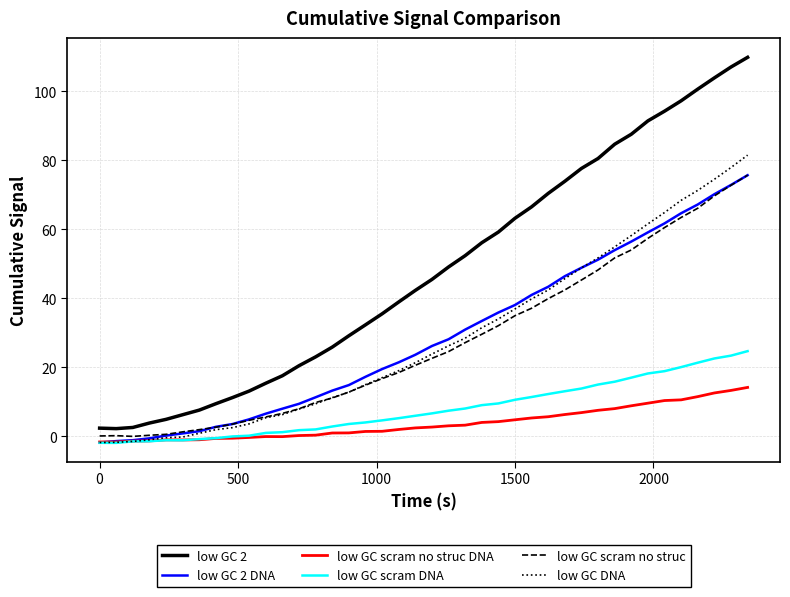

What is the greatest value displayed?

109.9